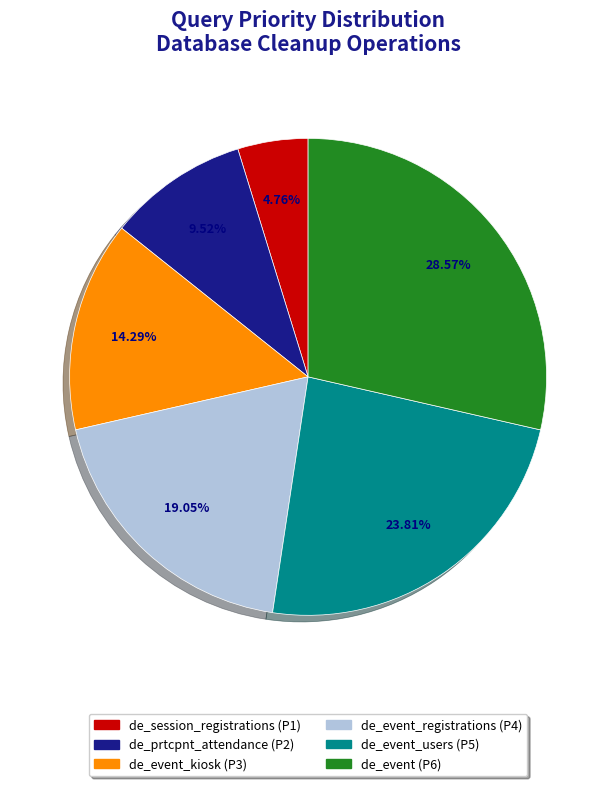

Rank the categories by value from lowest to highest.

de_session_registrations (P1), de_prtcpnt_attendance (P2), de_event_kiosk (P3), de_event_registrations (P4), de_event_users (P5), de_event (P6)